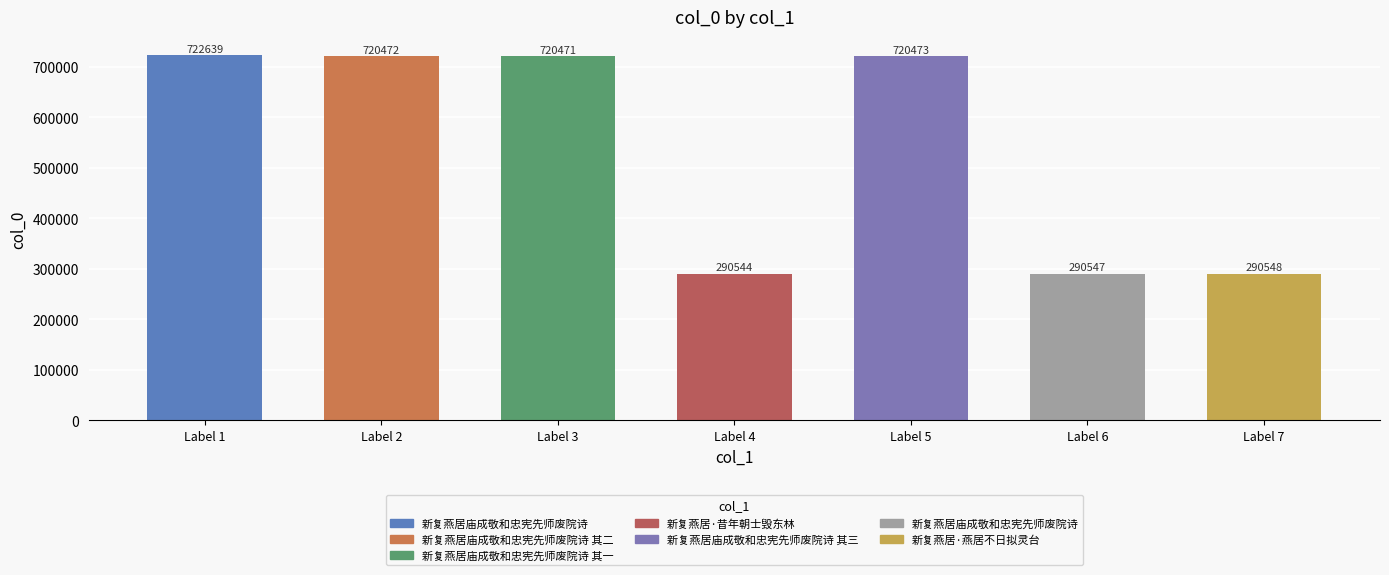

Reading left to right, list all the values displayed in this chart.

722639	720472	720471	290544	720473	290547	290548